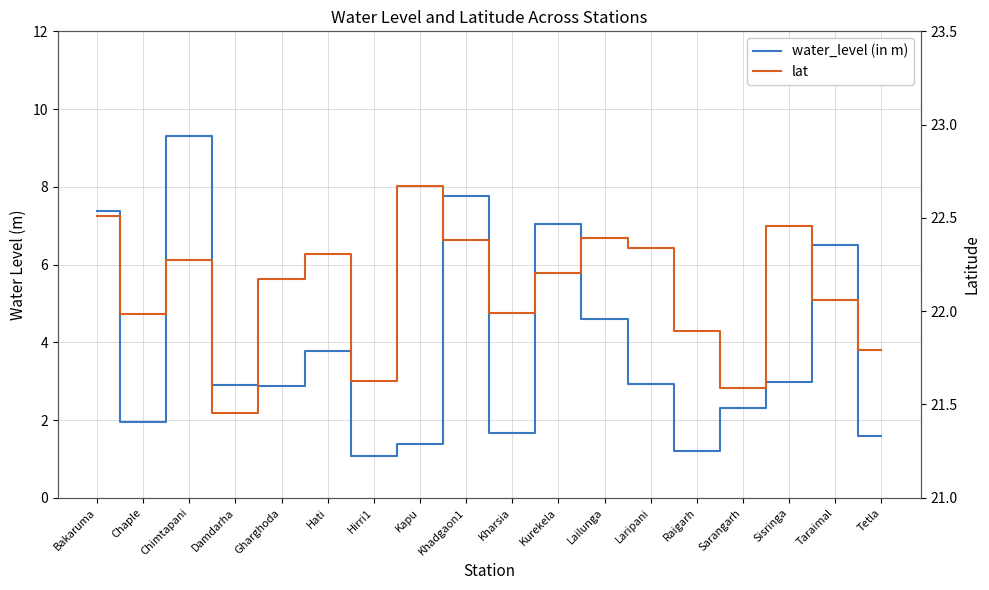

What are all the series names shown in the legend?

water_level (in m), lat